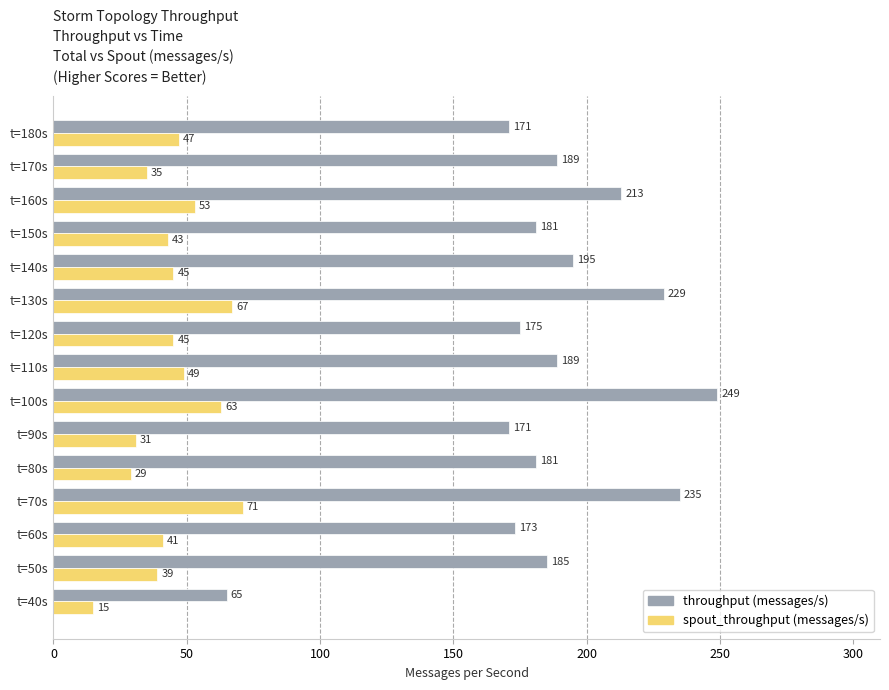

What value does the spout_throughput (messages/s) series have at t=50s, to the nearest 5?

40